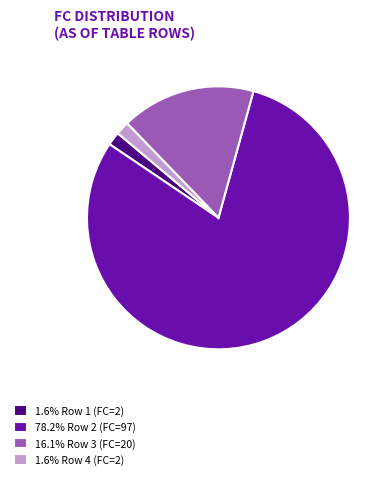

Does any single category account for the majority?

Yes